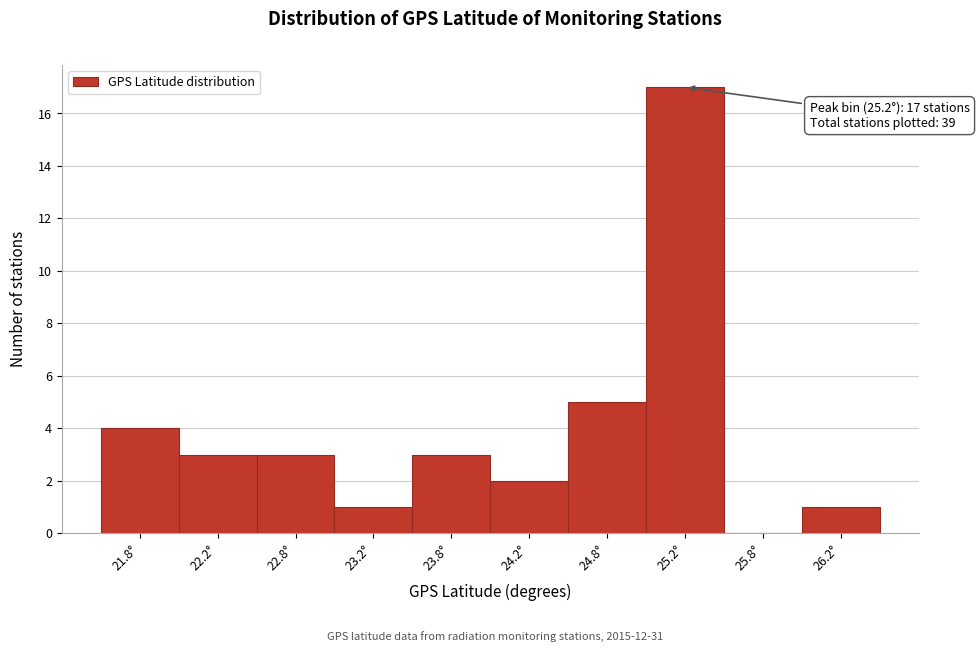

Which range on the x-axis has the tallest bar?

25.0 to 25.5